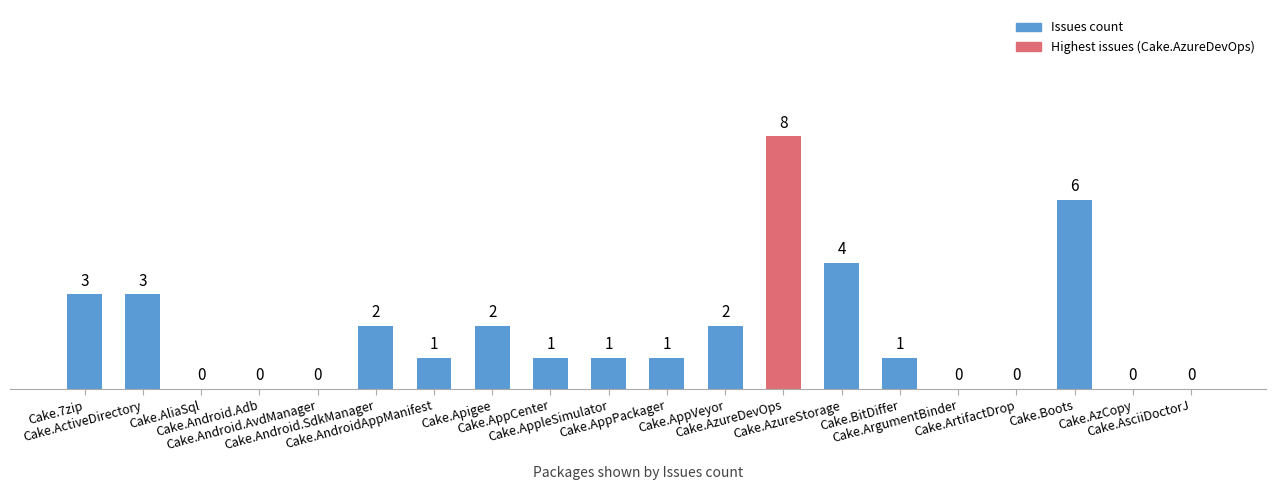

How many values are above zero?

13